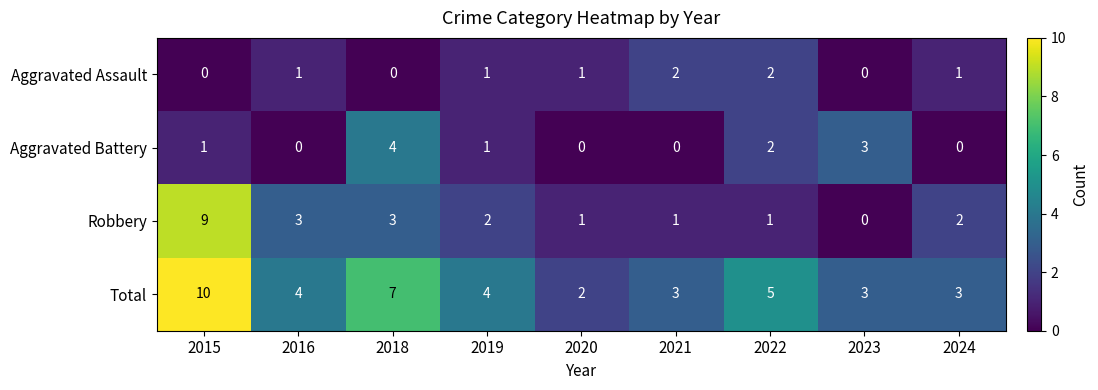

What is the sum of the Aggravated Battery values at 2019 and 2023?

4